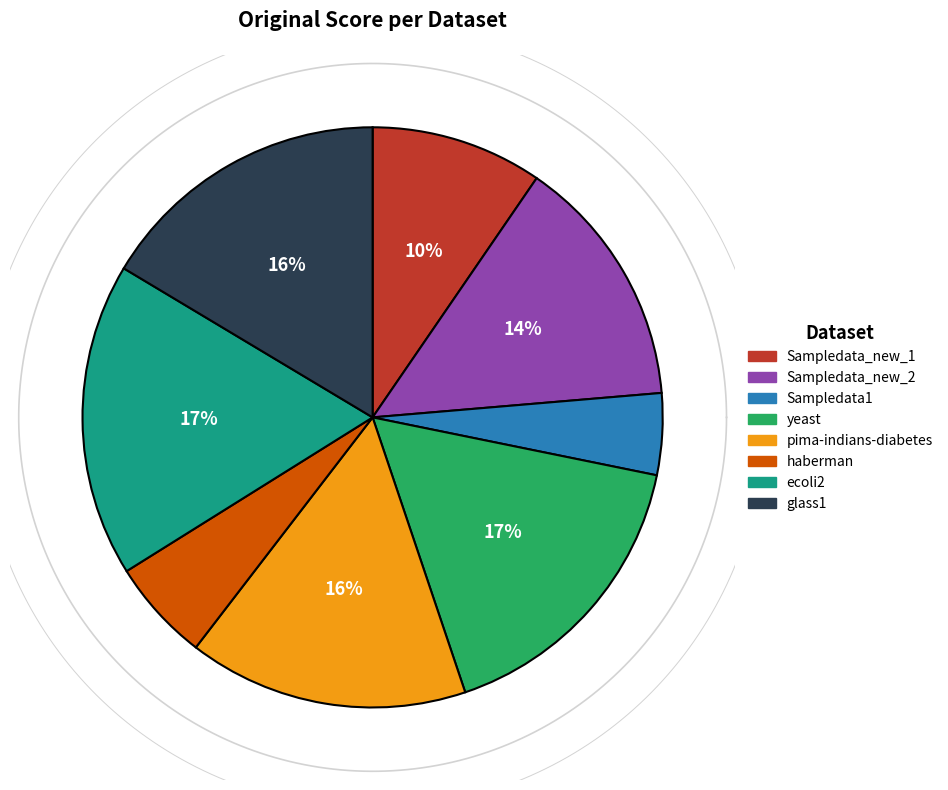

Which slice is the smallest?

Sampledata1